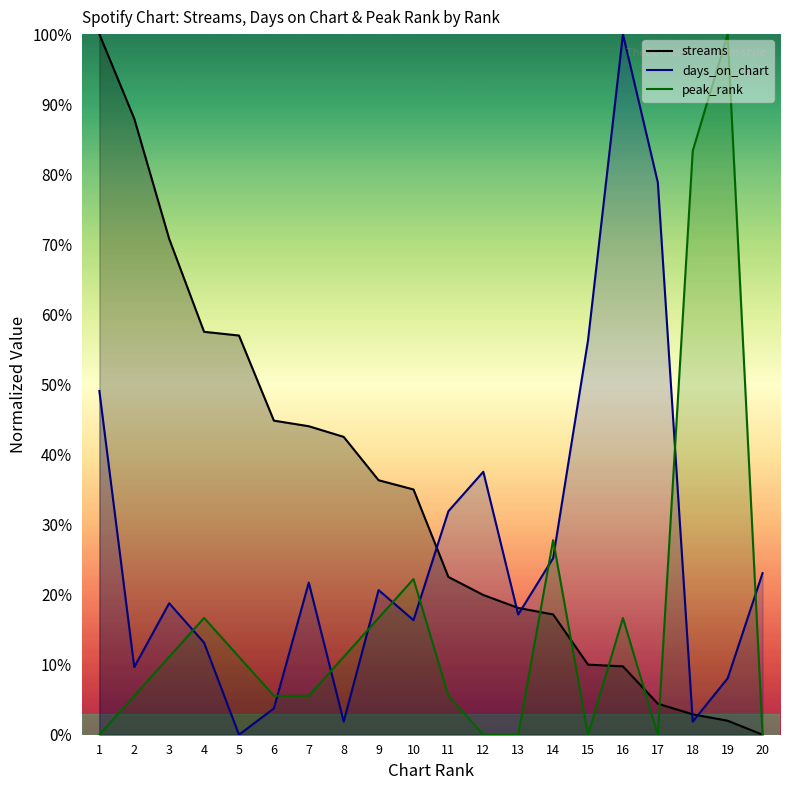

List the series in order of their peak value, lowest first.

peak_rank, days_on_chart, streams